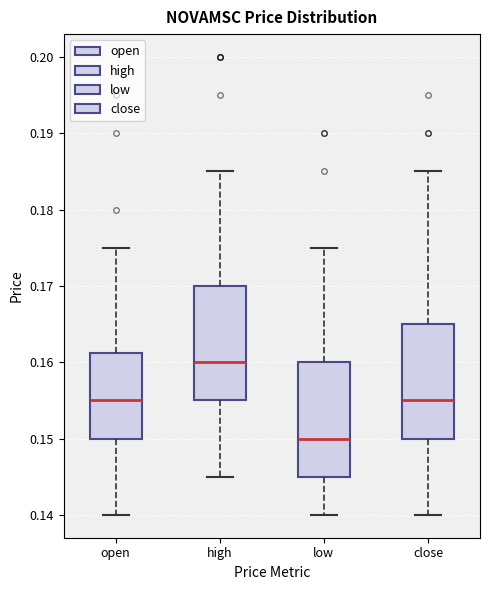

Reading left to right, transcribe this box plot: for each box, give where its median line is, the range the box spans, and where its two whiskers end, as read against the y-axis. The values are not printed on the chart, so give them approximately, as read against the axis.

open: median 0.155, box 0.150 to 0.161, whiskers 0.140 to 0.175
high: median 0.160, box 0.155 to 0.170, whiskers 0.145 to 0.185
low: median 0.150, box 0.145 to 0.160, whiskers 0.140 to 0.175
close: median 0.155, box 0.150 to 0.165, whiskers 0.140 to 0.185